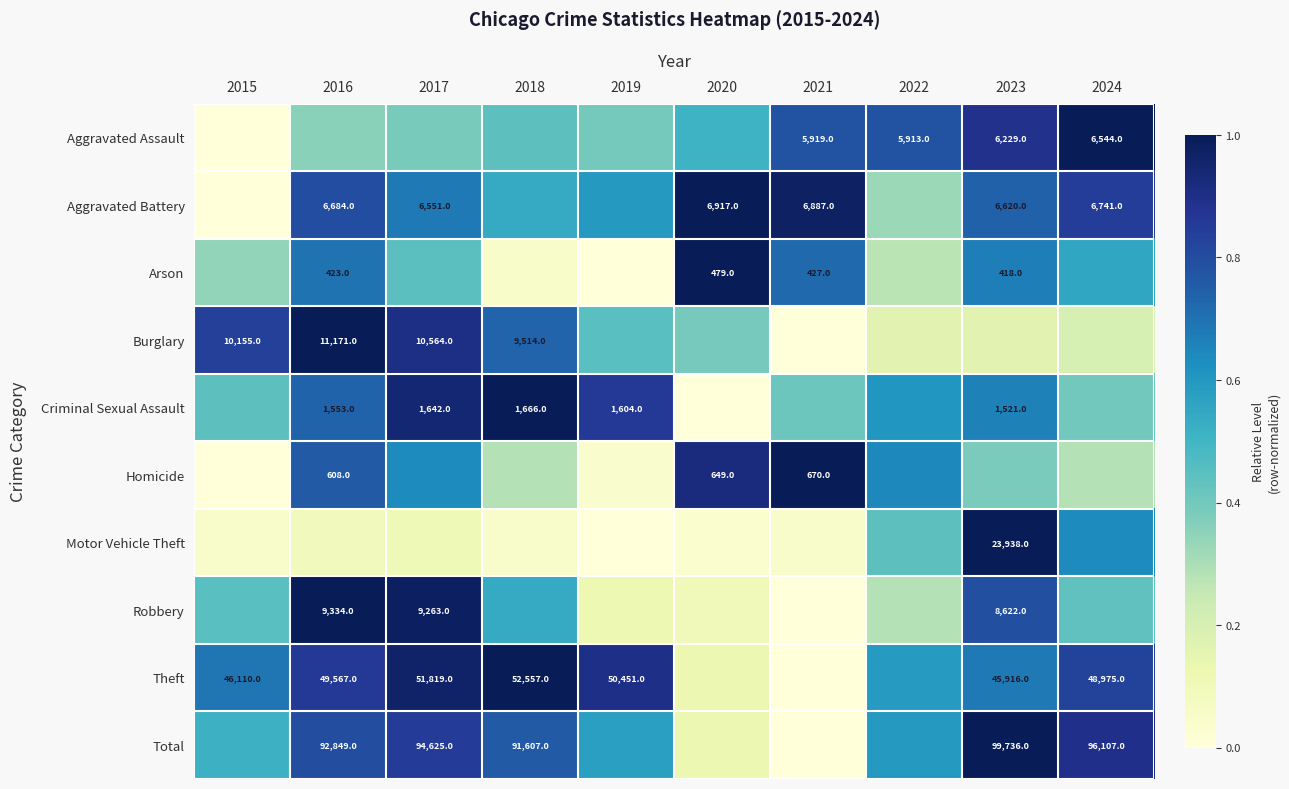

At which label is Homicide closest to 0?

2015